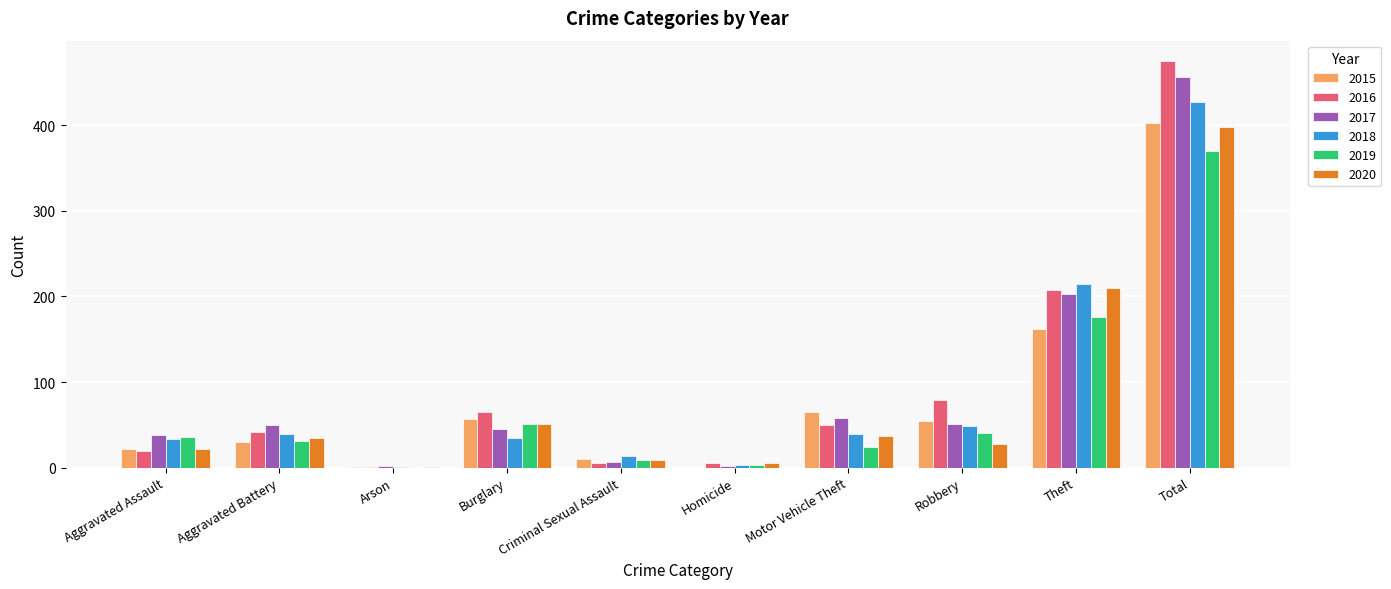

What is the sum of the 2018 values at Aggravated Assault and Aggravated Battery?

72